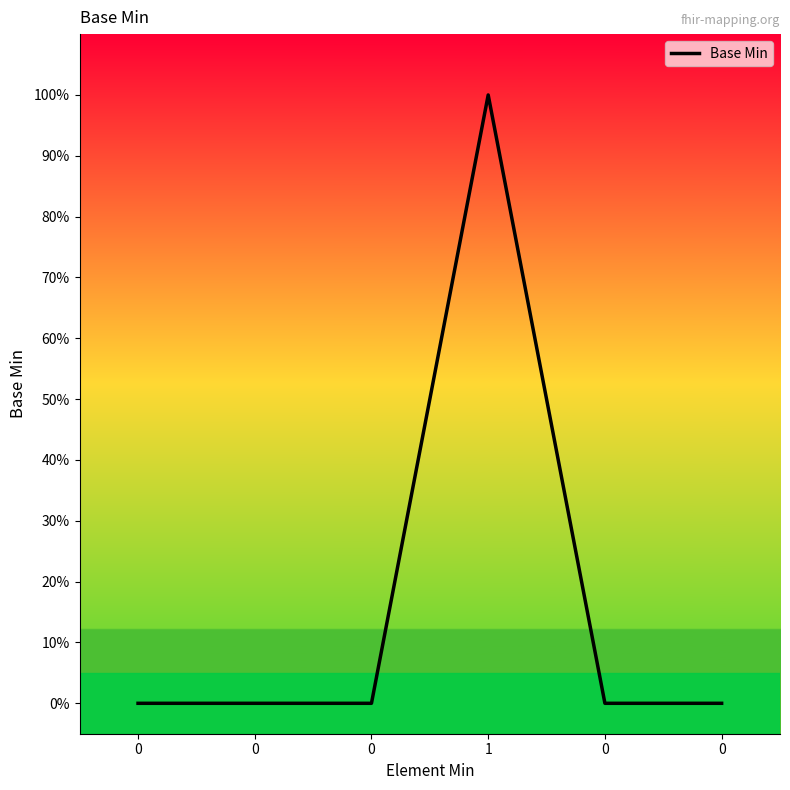

How many interior local peaks (higher than both neighbors) does the data have?

1